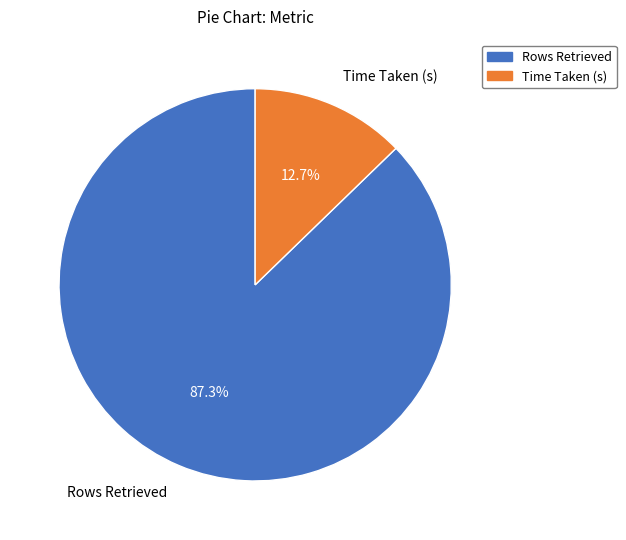

To the nearest percent, what is the difference between the Time Taken (s) and Rows Retrieved slice percentages?

75%